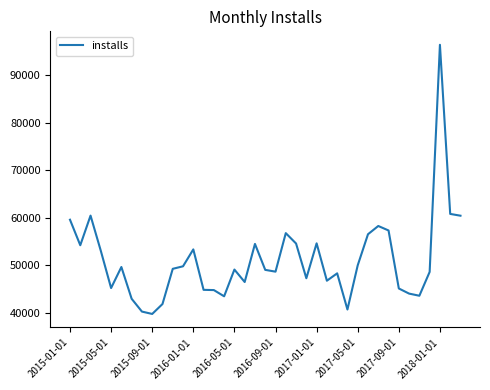

What is the greatest value displayed?

96344